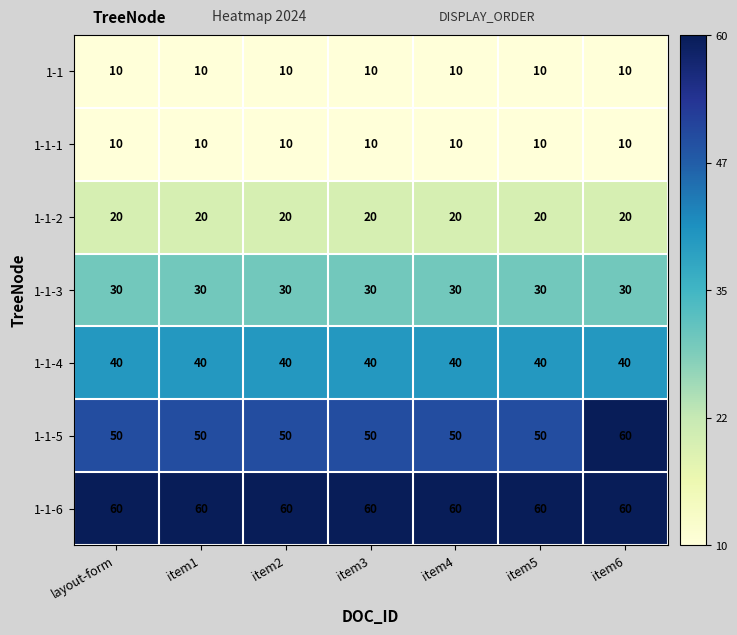

What is the maximum value for 1-1-2?

20